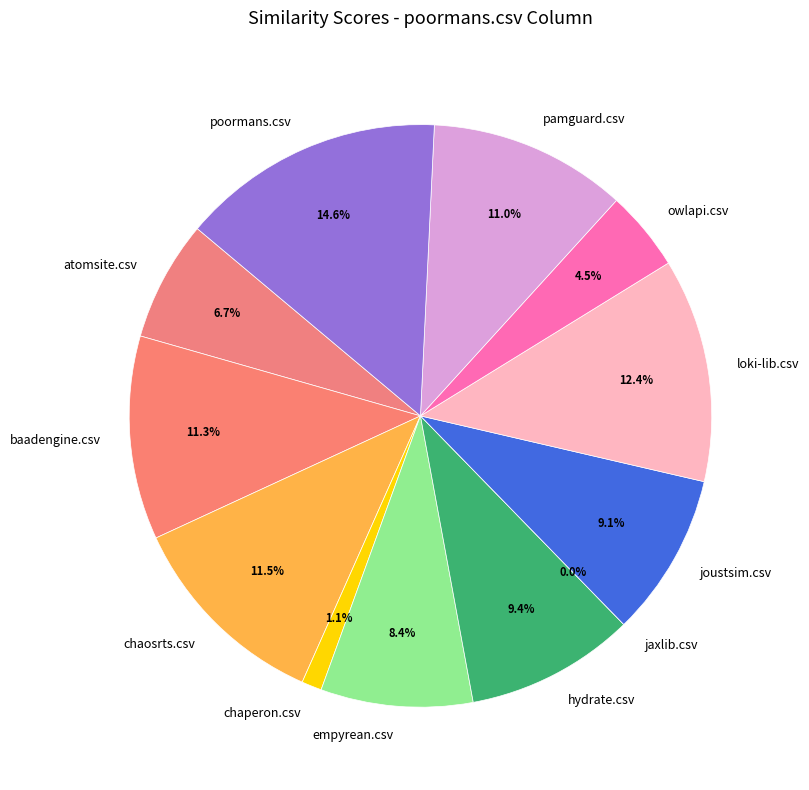

True or false: poormans.csv accounts for 15% of the total.

True